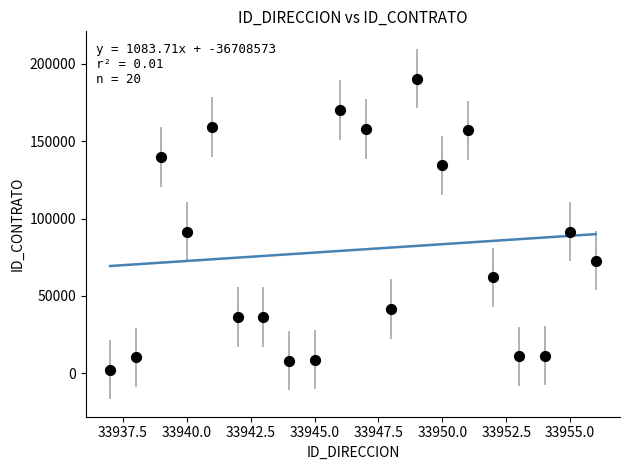

What is the range of X values (max minus min)?

19